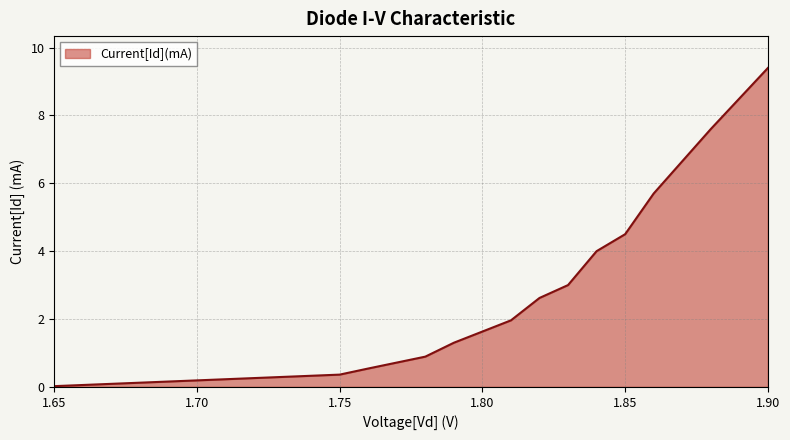

What is the maximum value shown in the chart?

9.4